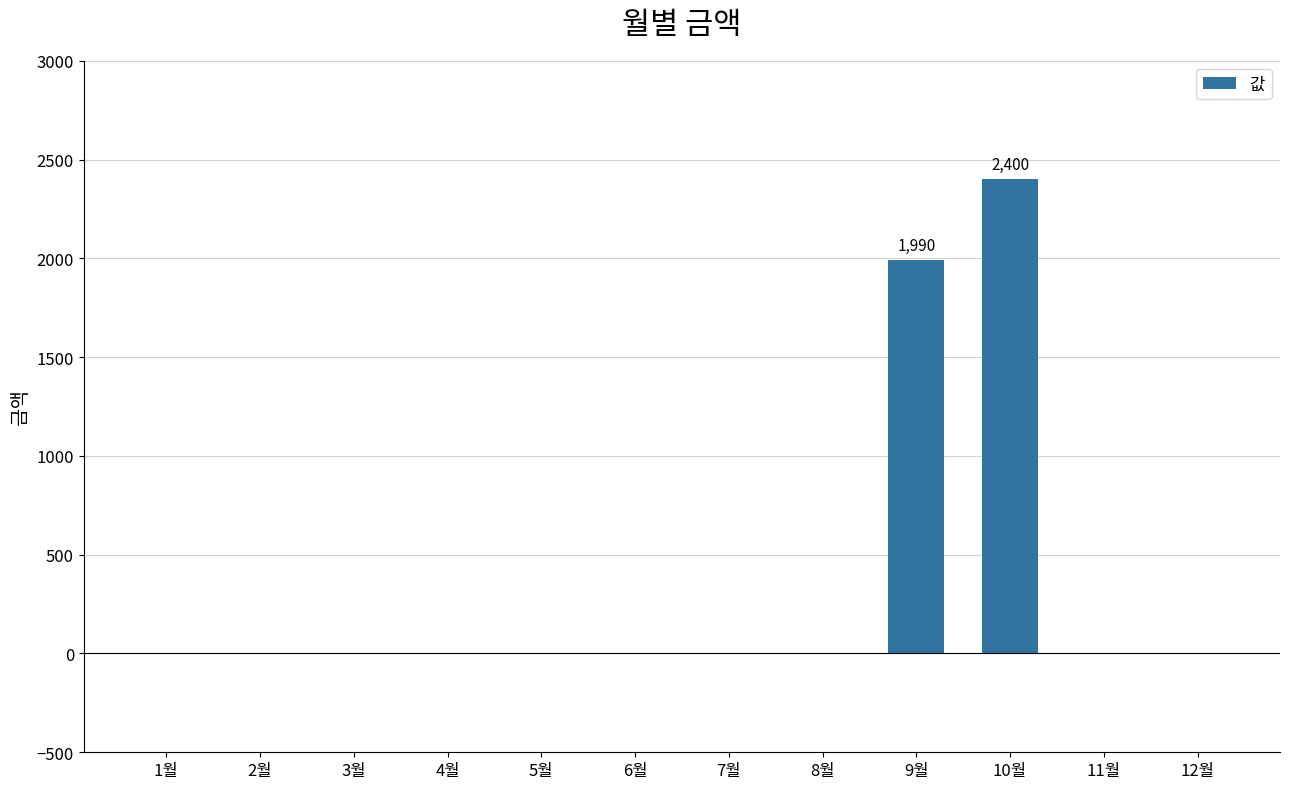

What is the sum of all values?

4390